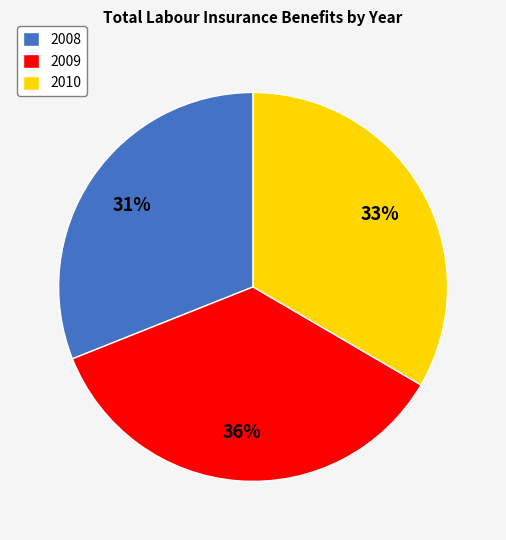

Is there a majority slice in this chart?

No